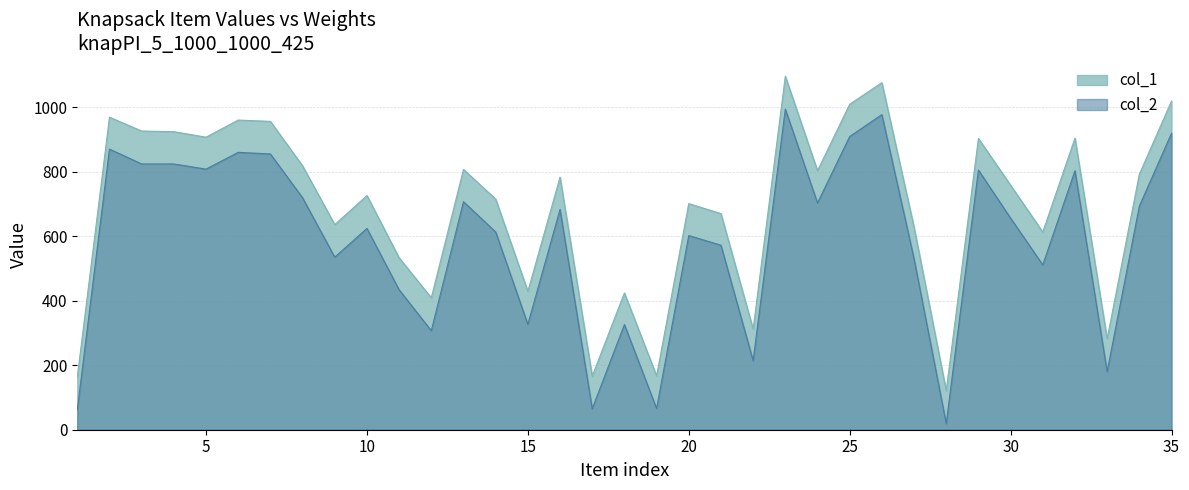

Reading left to right, extract all data points from this chart.

col_1: 1=163	2=969	3=926	4=924	5=907	6=960	7=956	8=818	9=636	10=726	11=533	12=409	13=807	14=715	15=429	16=783	17=166	18=424	19=167	20=701	21=670	22=312	23=1096	24=803	25=1009	26=1076	27=628	28=121	29=903	30=758	31=613	32=904	33=282	34=792	35=1019
col_2: 1=62	2=870	3=824	4=824	5=808	6=860	7=855	8=719	9=535	10=624	11=434	12=307	13=707	14=613	15=327	16=683	17=65	18=326	19=66	20=602	21=572	22=214	23=994	24=703	25=909	26=977	27=530	28=19	29=805	30=656	31=511	32=803	33=180	34=693	35=919